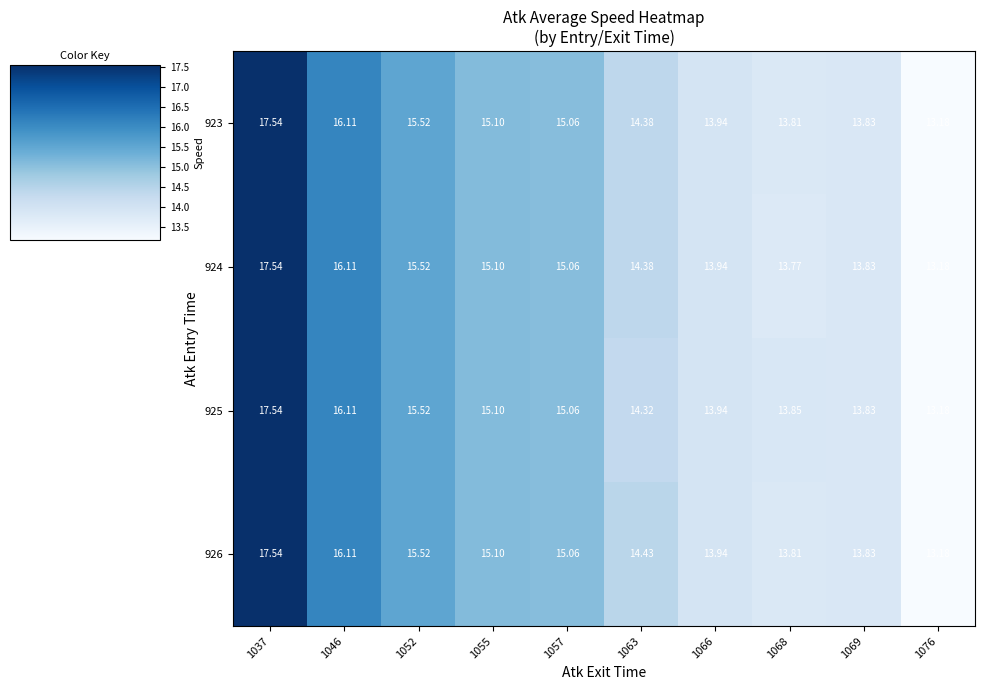

What is the total value across all series at 1069?

55.3